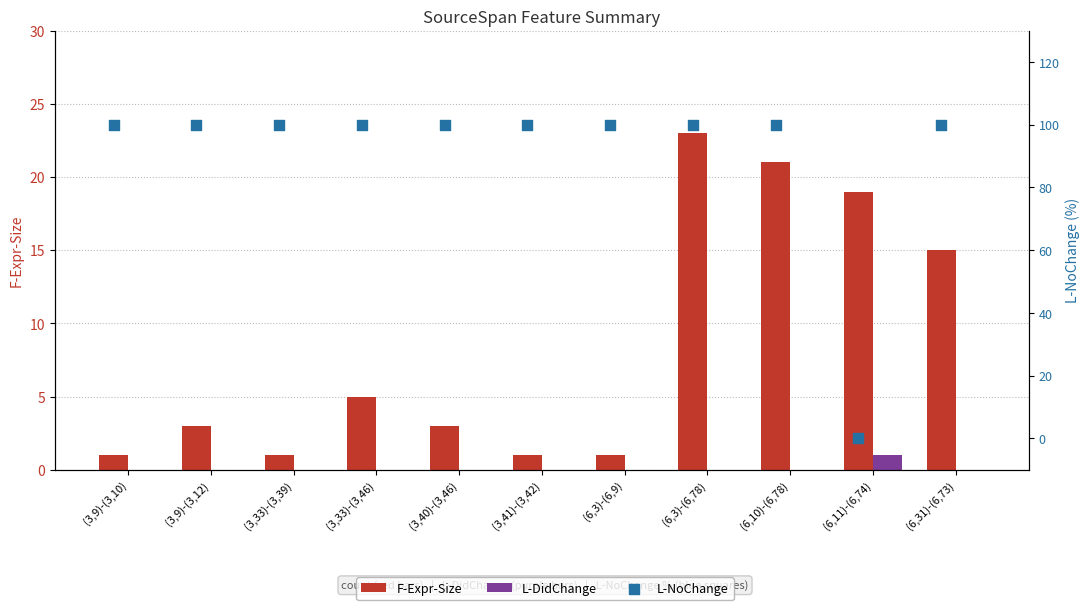

Which series has the largest Y range (max minus min)?

L-NoChange